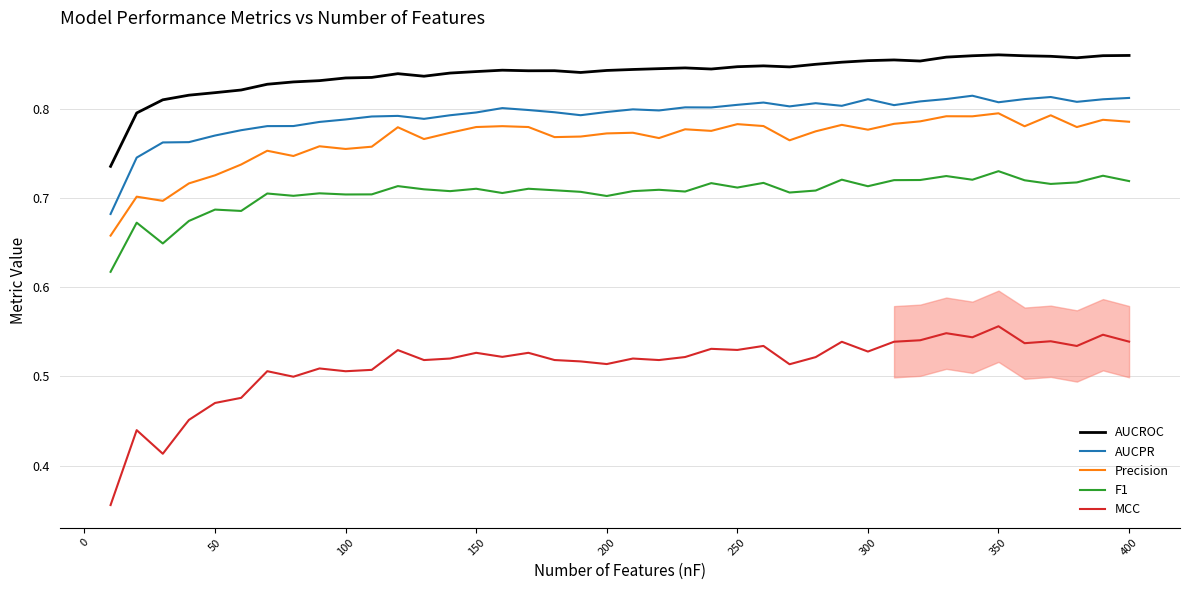

Which series has the largest total across all categories?

AUCROC